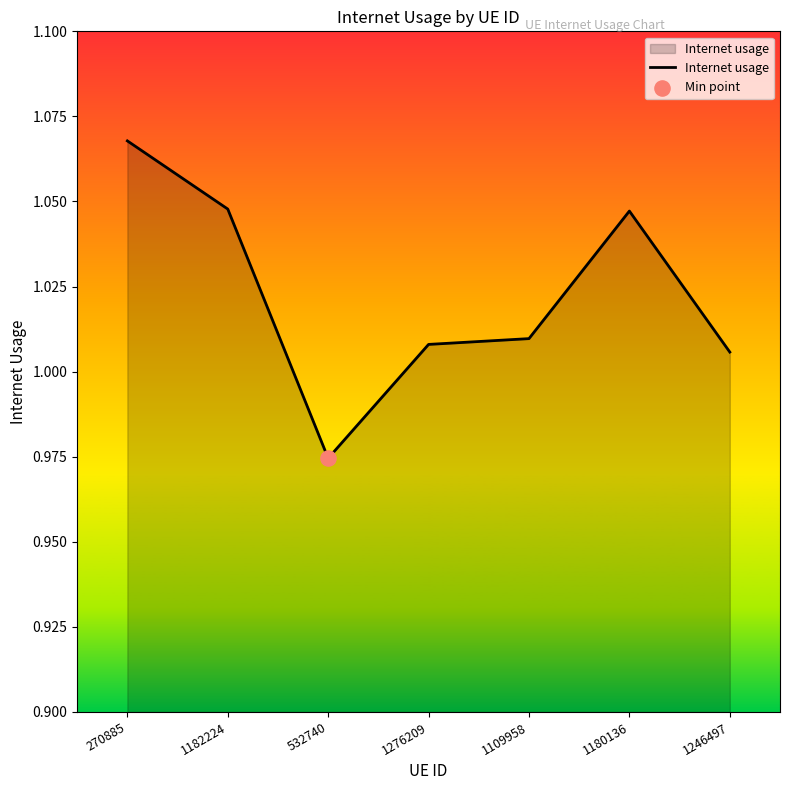

Which has a higher value, 1182224 or 1276209?

1182224